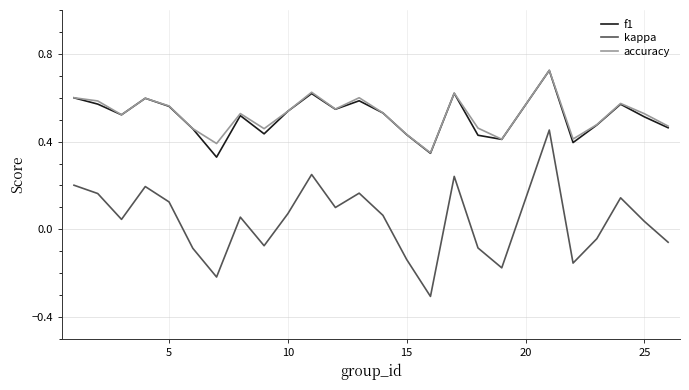

What is the lowest value of the kappa series?

-0.3